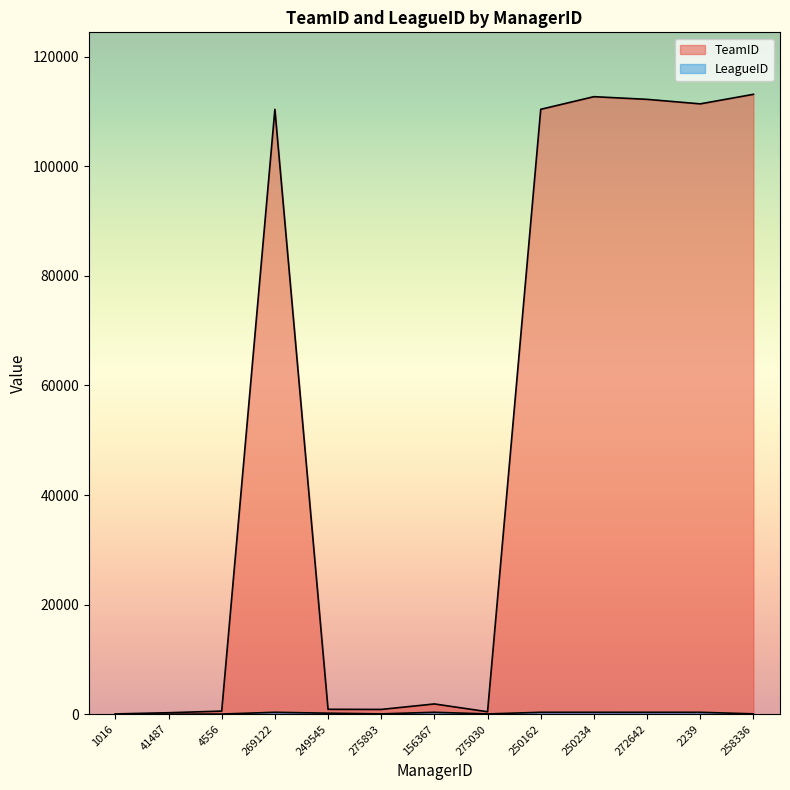

How many data points in LeagueID are less than 189?

6